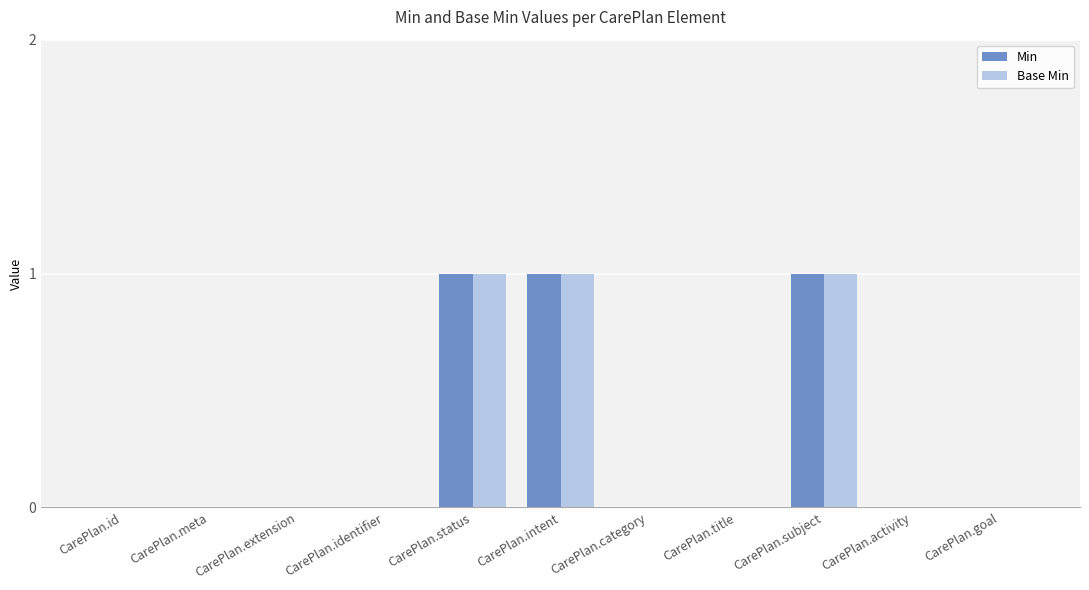

Is it true that Min equals 1 at CarePlan.status?

True